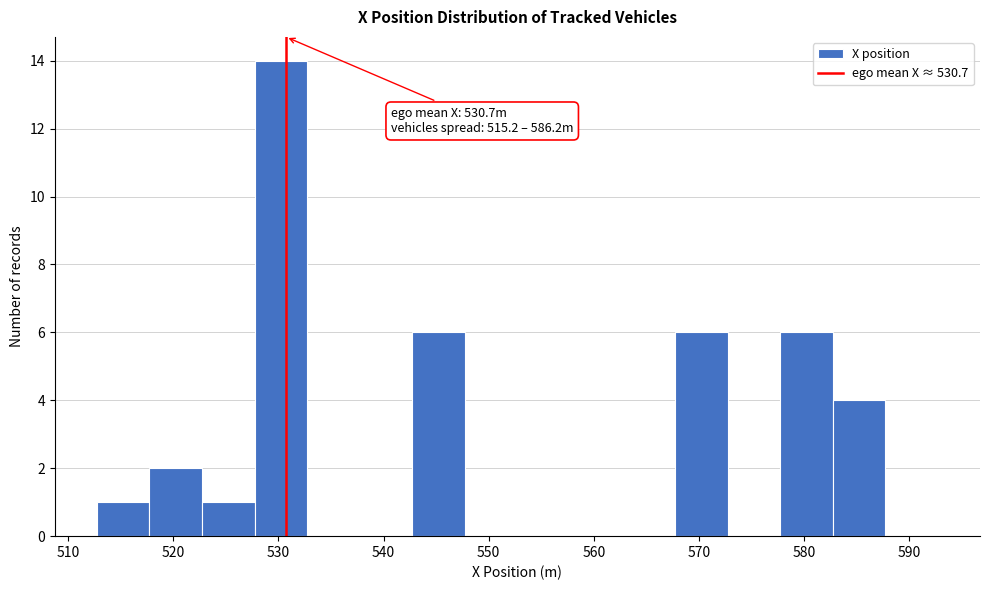

Over which range of the x-axis is the bar tallest?

528 to 533